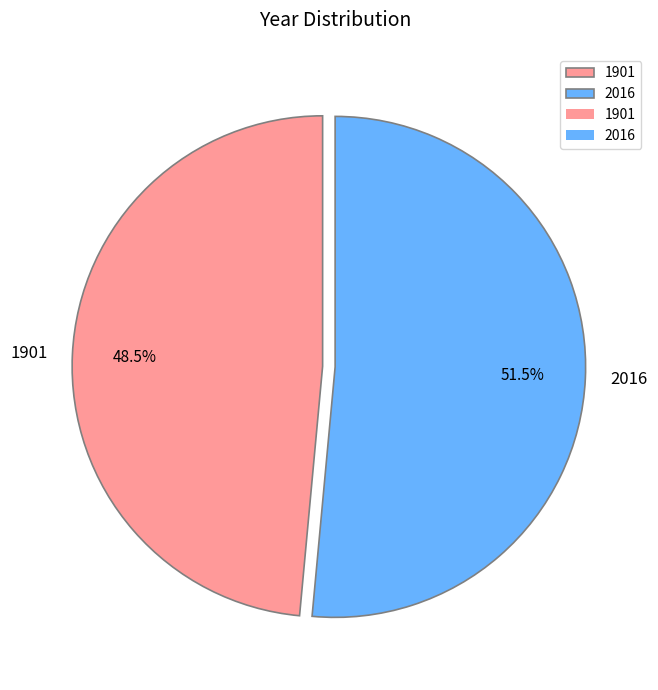

Rank the categories by value from lowest to highest.

1901, 2016